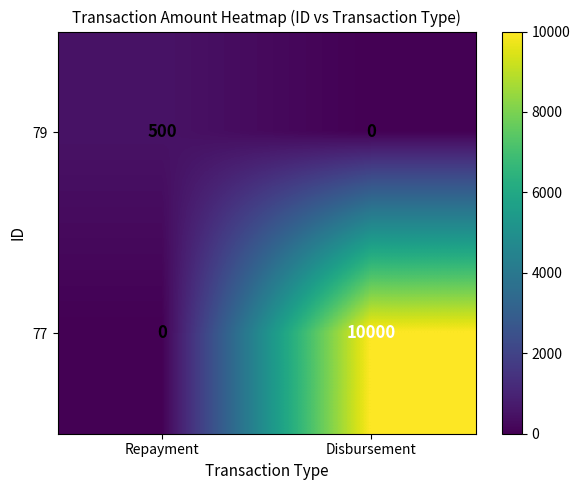

What is the maximum value shown in the chart?

10000